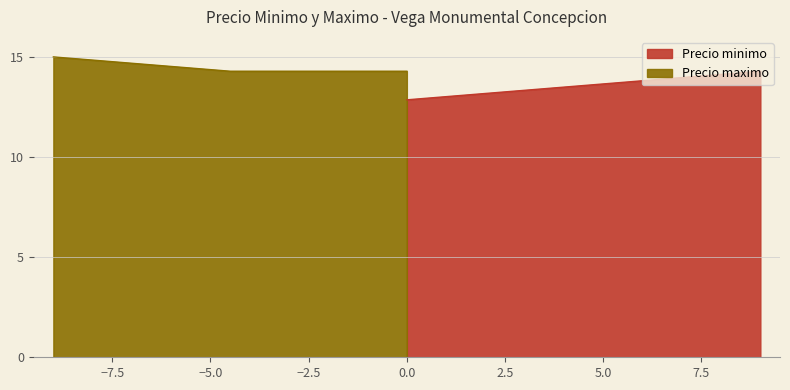

What is the value of the Precio minimo point at the 2nd from the left?

13.6